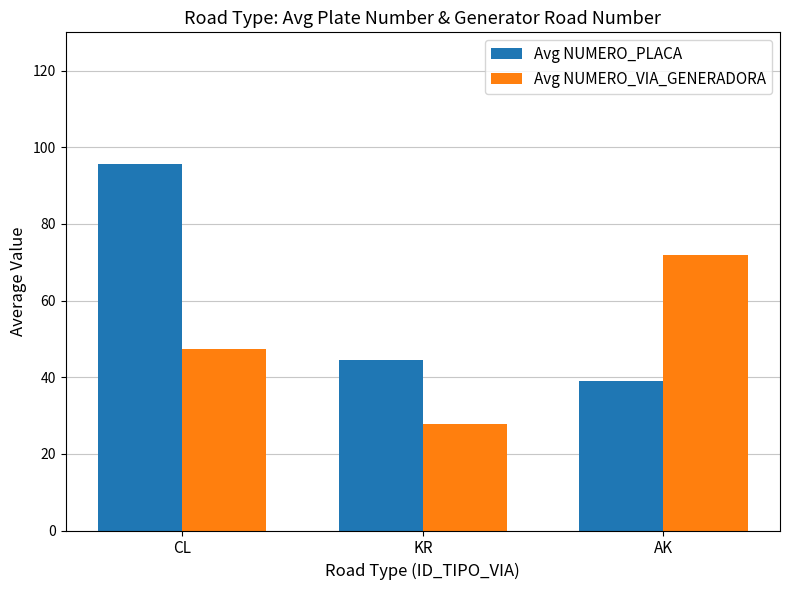

Which series changed the most between CL and KR?

Avg NUMERO_PLACA